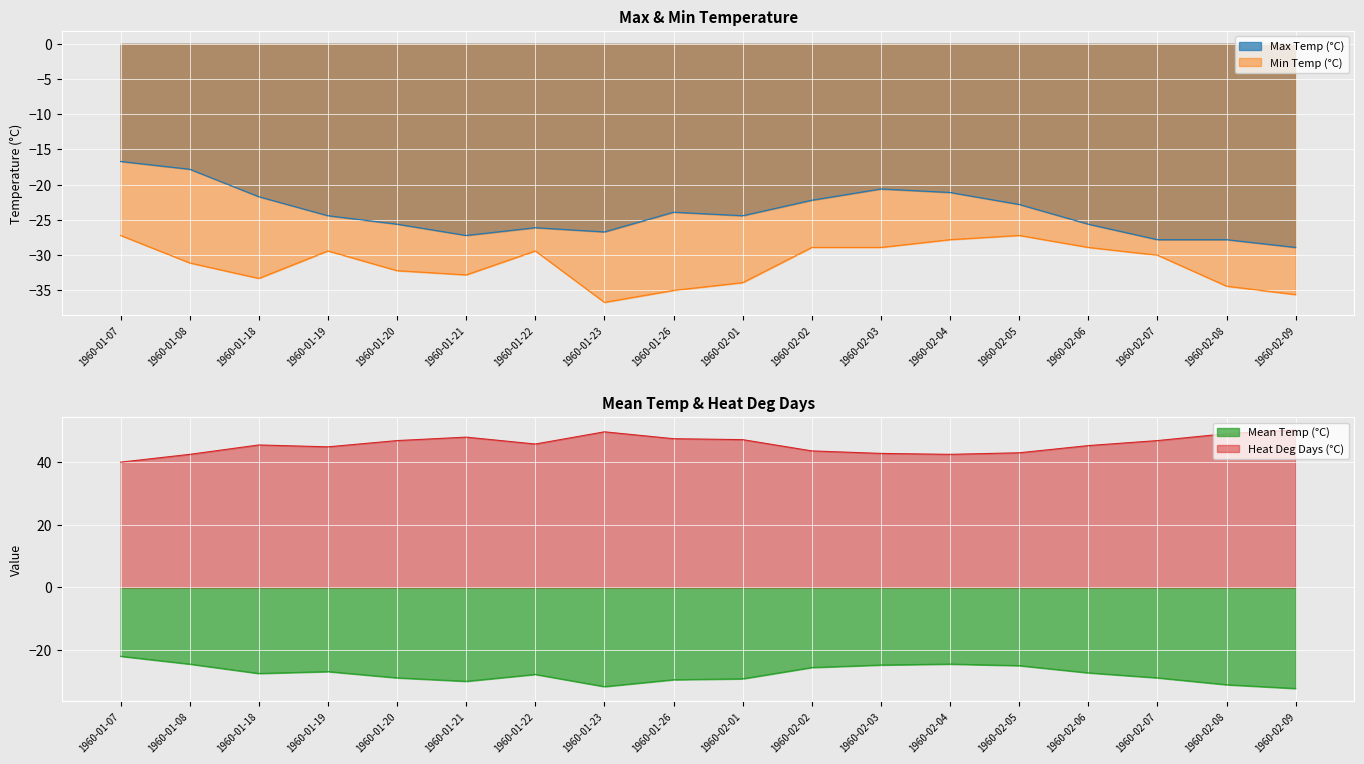

What is the lowest value of the Heat Deg Days (°C) series?

40.0